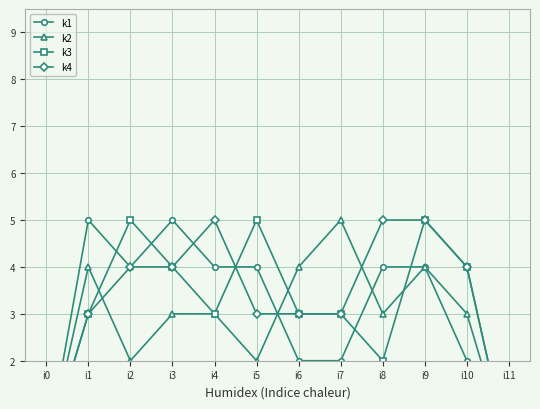

Reading right to left, extract all data points from this chart.

k1: 0	2	4	4	2	2	4	4	5	4	5	0
k2: 0	3	4	3	5	4	2	3	3	2	4	0
k3: 0	4	5	2	3	3	5	3	4	5	3	0
k4: 0	4	5	5	3	3	3	5	4	4	3	0